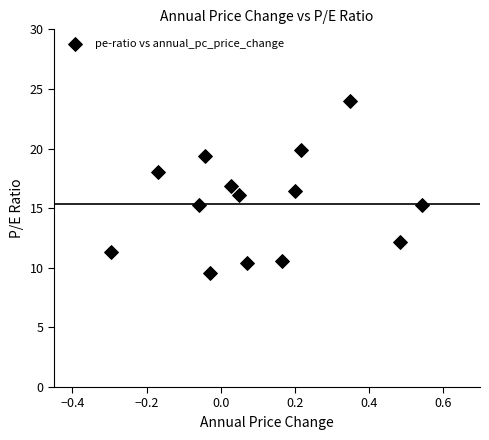

What is the range of X values (max minus min)?

0.8